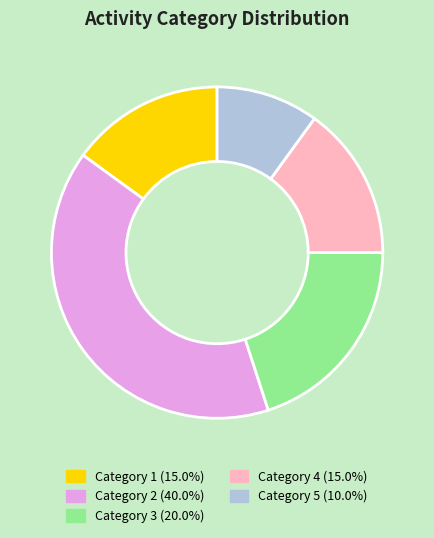

Is there any slice that represents more than half of the pie?

No